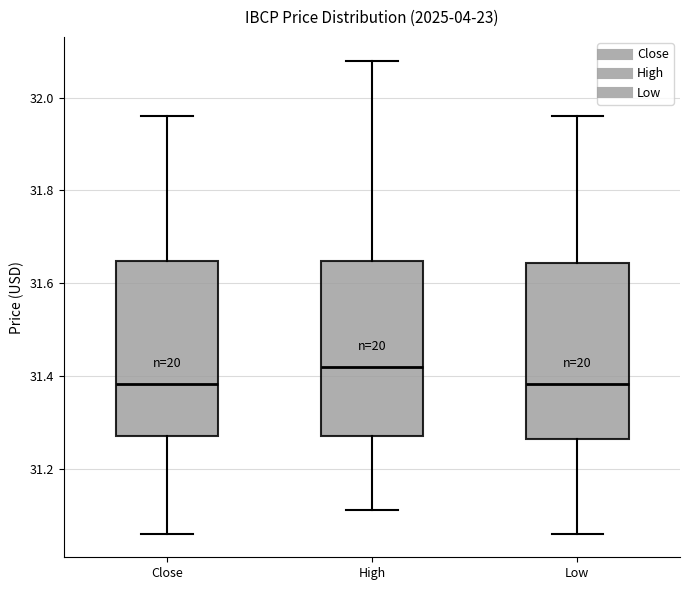

Where does the upper whisker of the box for High end on the y-axis? The values are not printed on the chart, so give them approximately, as read against the axis.

32.08